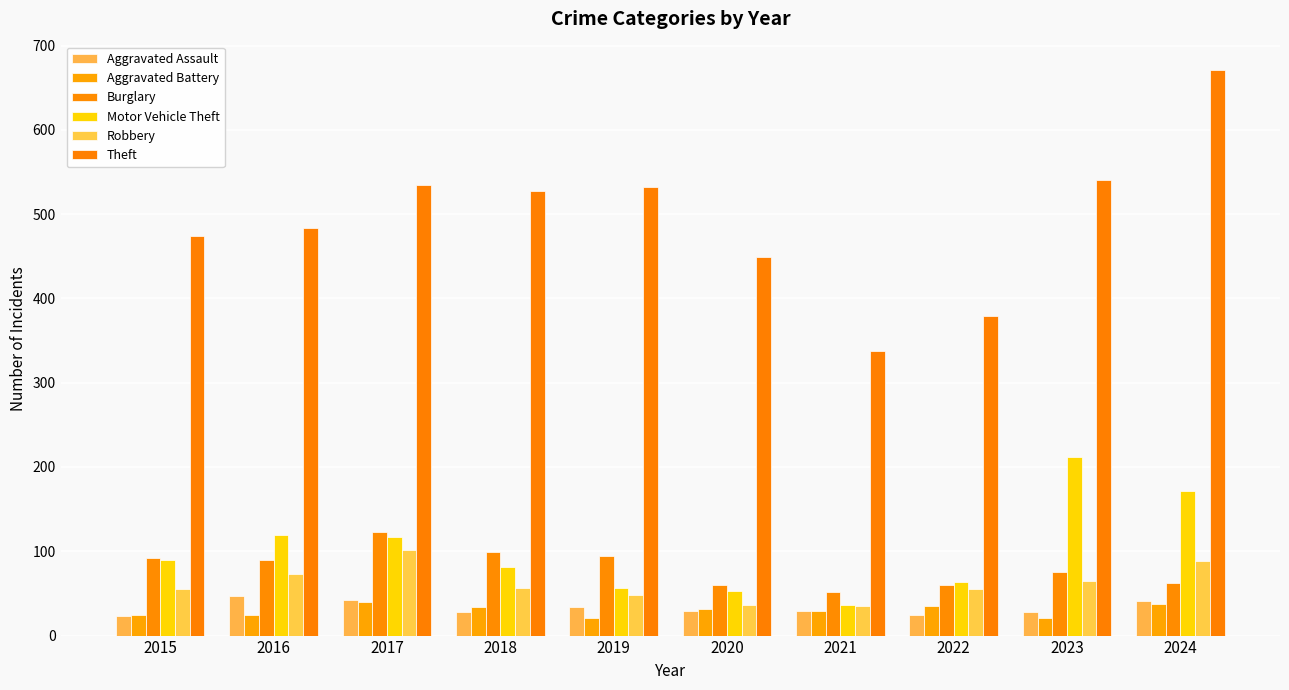

Reading left to right, what are all the values shown in this chart?

Aggravated Assault: 2015=23	2016=47	2017=42	2018=28	2019=34	2020=29	2021=29	2022=25	2023=28	2024=41
Aggravated Battery: 2015=25	2016=25	2017=40	2018=34	2019=21	2020=31	2021=29	2022=35	2023=21	2024=38
Burglary: 2015=92	2016=90	2017=123	2018=99	2019=95	2020=60	2021=52	2022=60	2023=75	2024=62
Motor Vehicle Theft: 2015=90	2016=119	2017=117	2018=81	2019=56	2020=53	2021=36	2022=64	2023=212	2024=172
Robbery: 2015=55	2016=73	2017=101	2018=57	2019=48	2020=36	2021=35	2022=55	2023=65	2024=89
Theft: 2015=474	2016=483	2017=535	2018=527	2019=532	2020=449	2021=338	2022=379	2023=541	2024=671